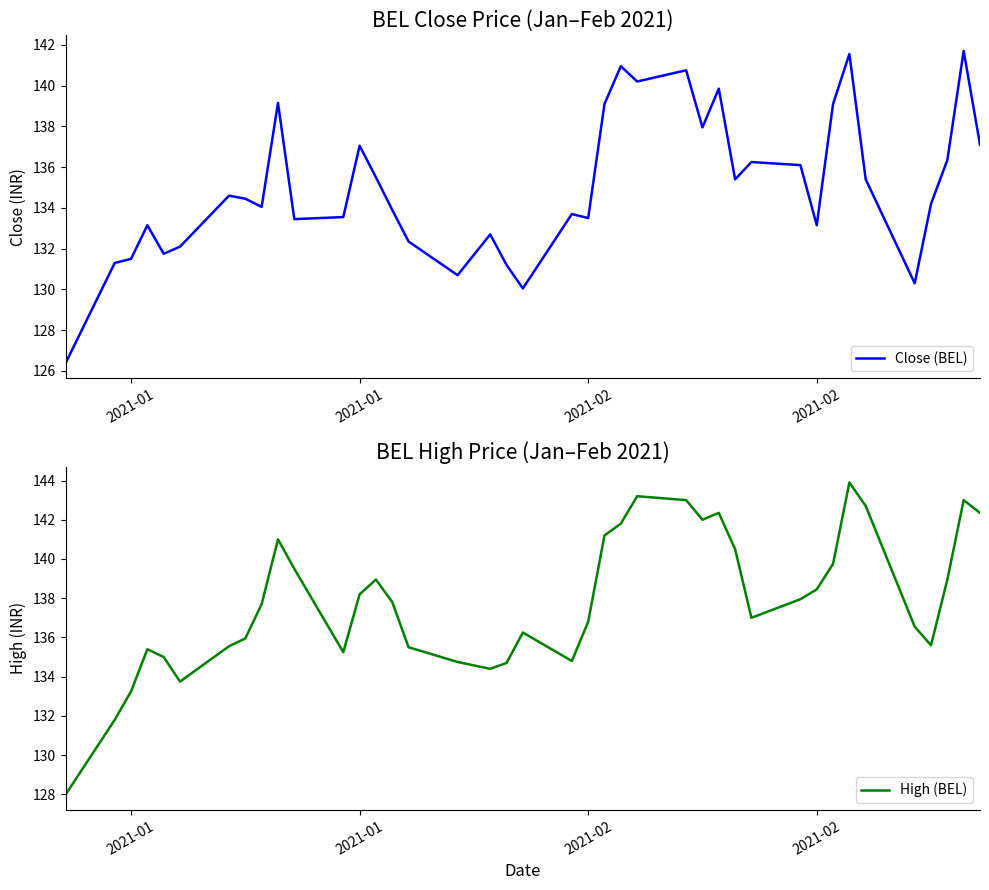

What is the maximum value shown in the chart?

143.9